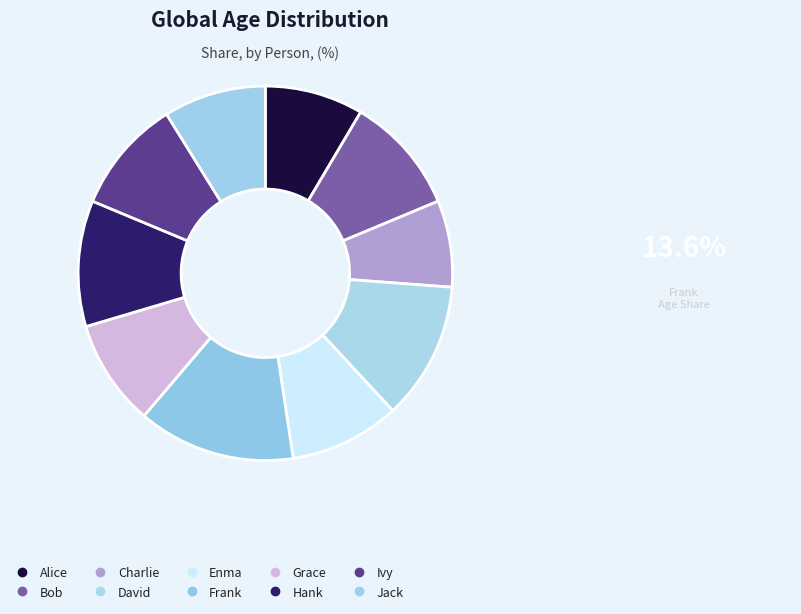

Does any single category account for the majority?

No